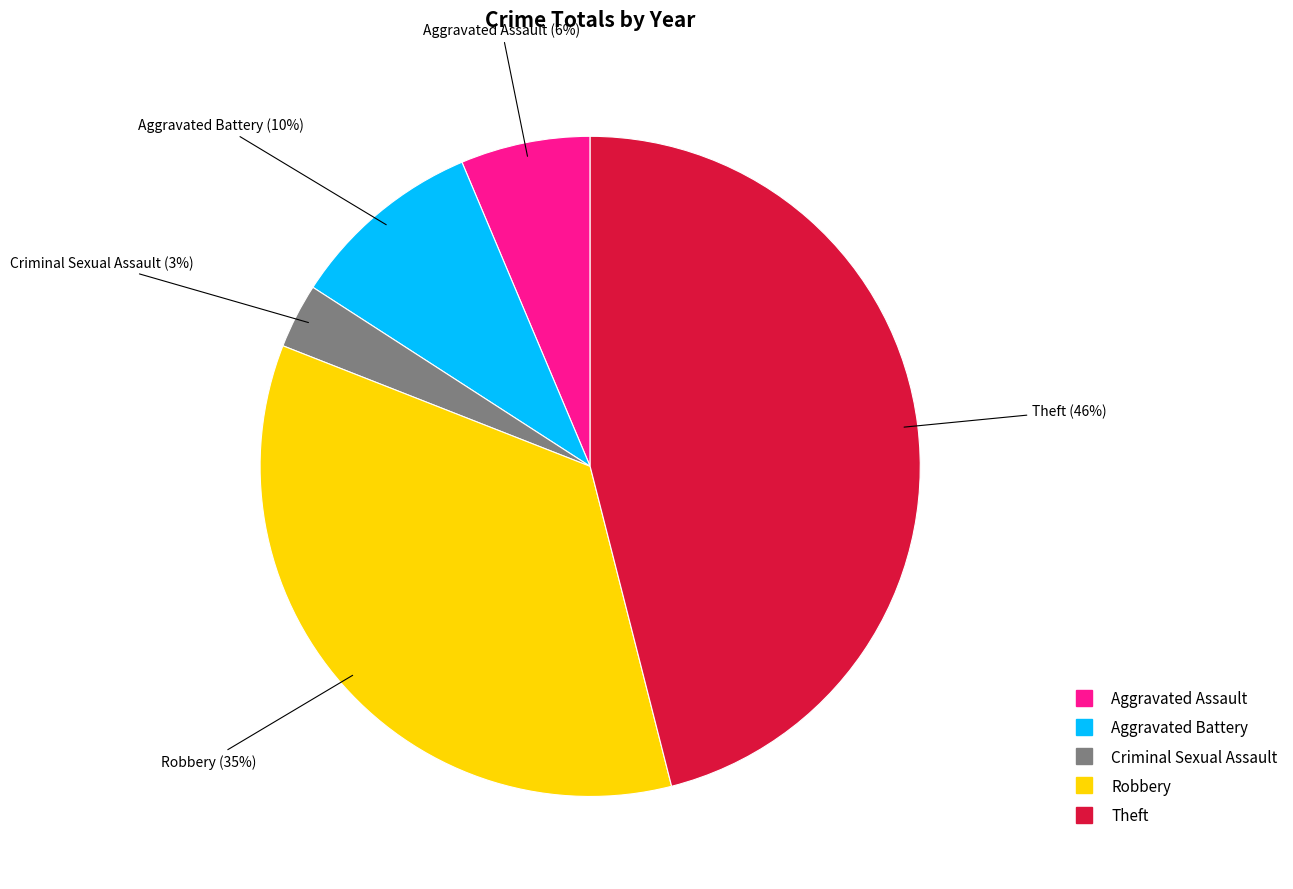

To the nearest percent, what is the average slice percentage?

20%